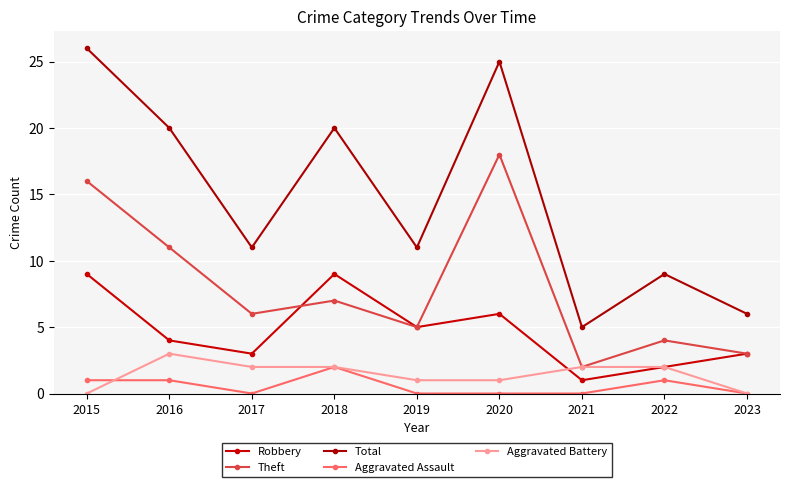

At 2023, list the series in order from smallest to largest.

Aggravated Assault, Aggravated Battery, Robbery, Theft, Total